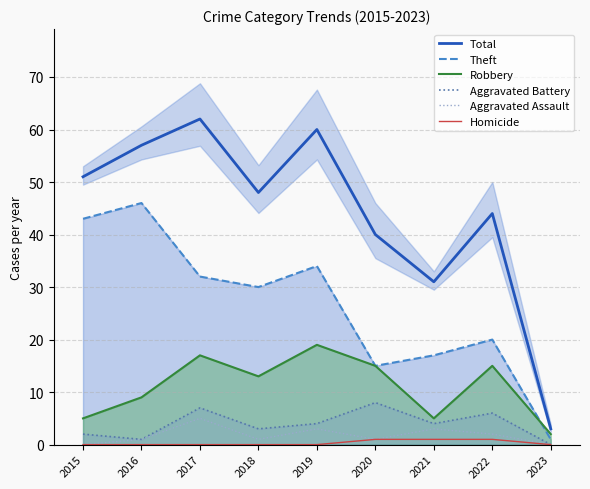

At 2018, list the series in order from largest to smallest.

Total, Theft, Robbery, Aggravated Battery, Aggravated Assault, Homicide